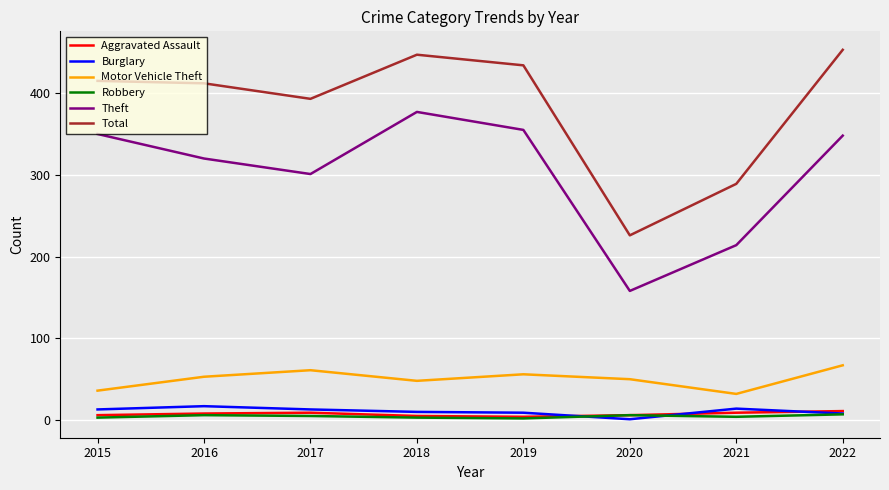

Is it true that Robbery equals 2 at 2019?

True